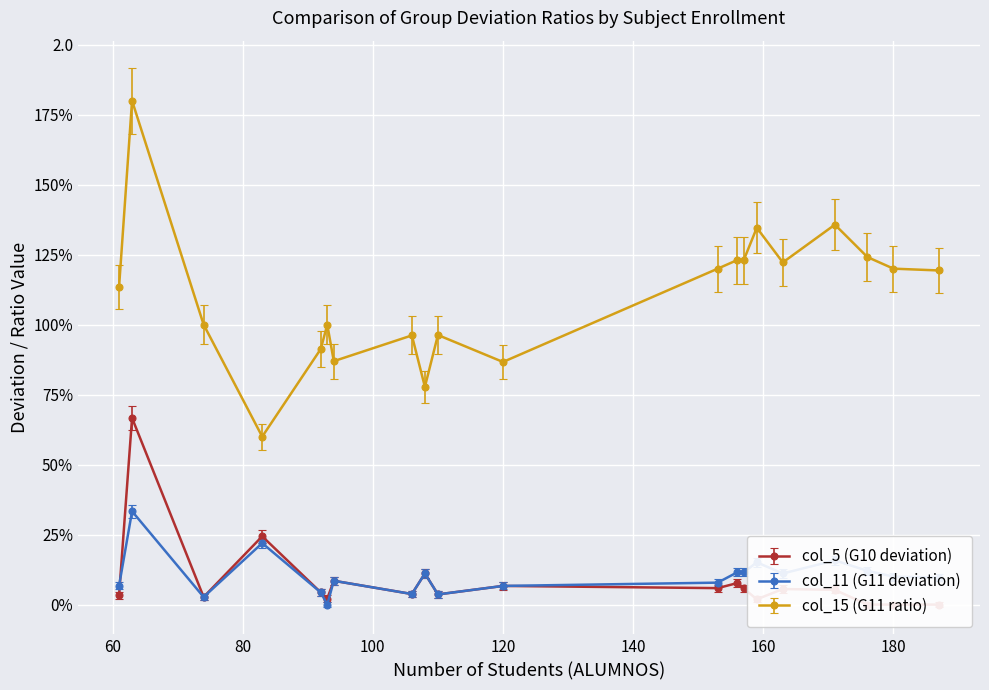

Which series changed the most between FUNDAMENTOS DE PROGRAMACIÓN I and FUNDAMENTOS DE GESTIÓN EMPRESARIAL?

col_15 (G11 ratio)